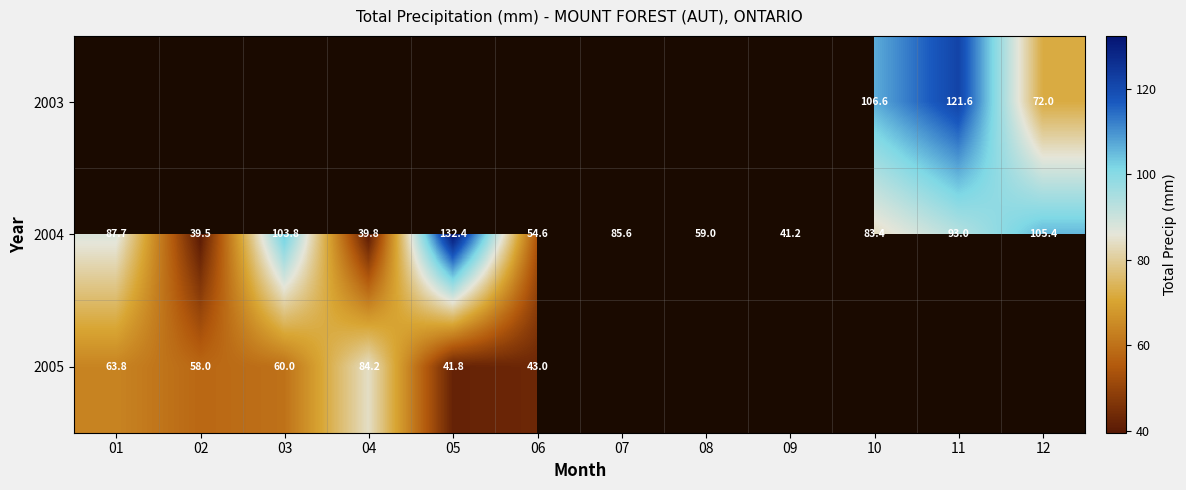

What is the highest value of the 2004 series?

132.4